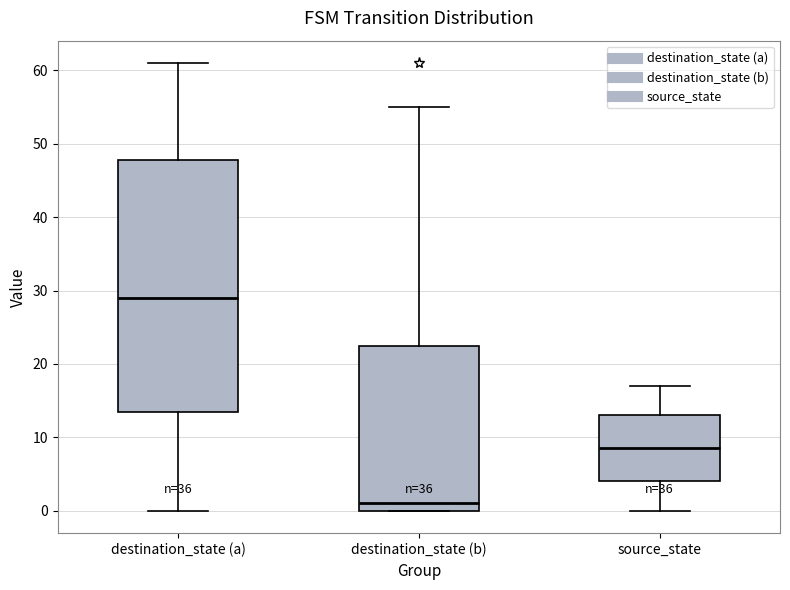

Which box has the highest median line?

destination_state (a)